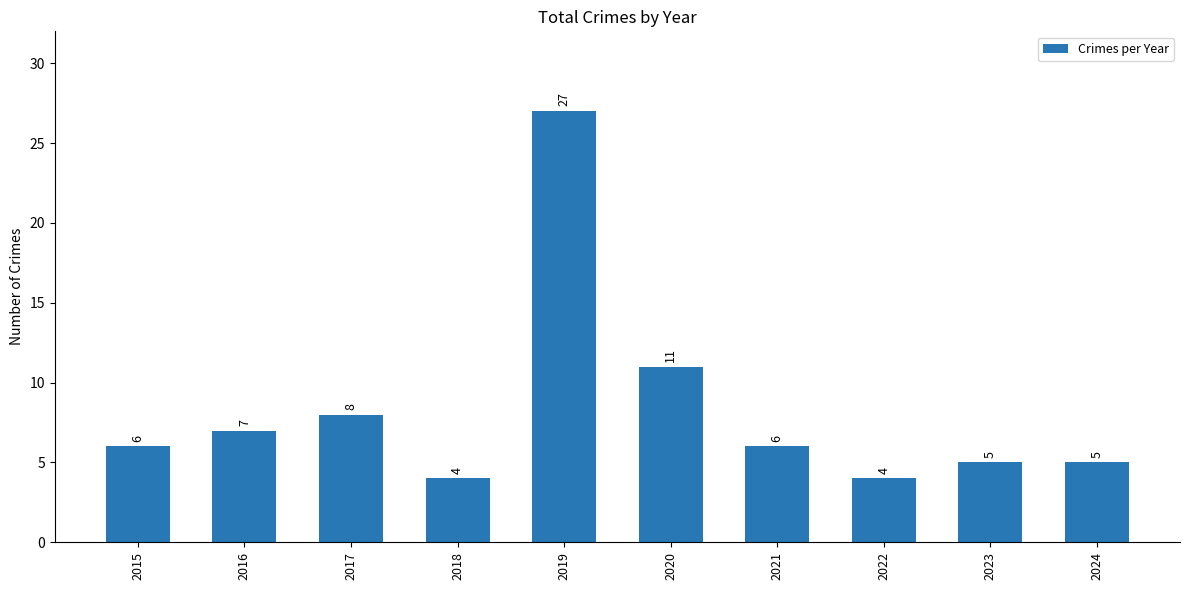

Reading left to right, transcribe all the data shown in this chart.

2015=6	2016=7	2017=8	2018=4	2019=27	2020=11	2021=6	2022=4	2023=5	2024=5